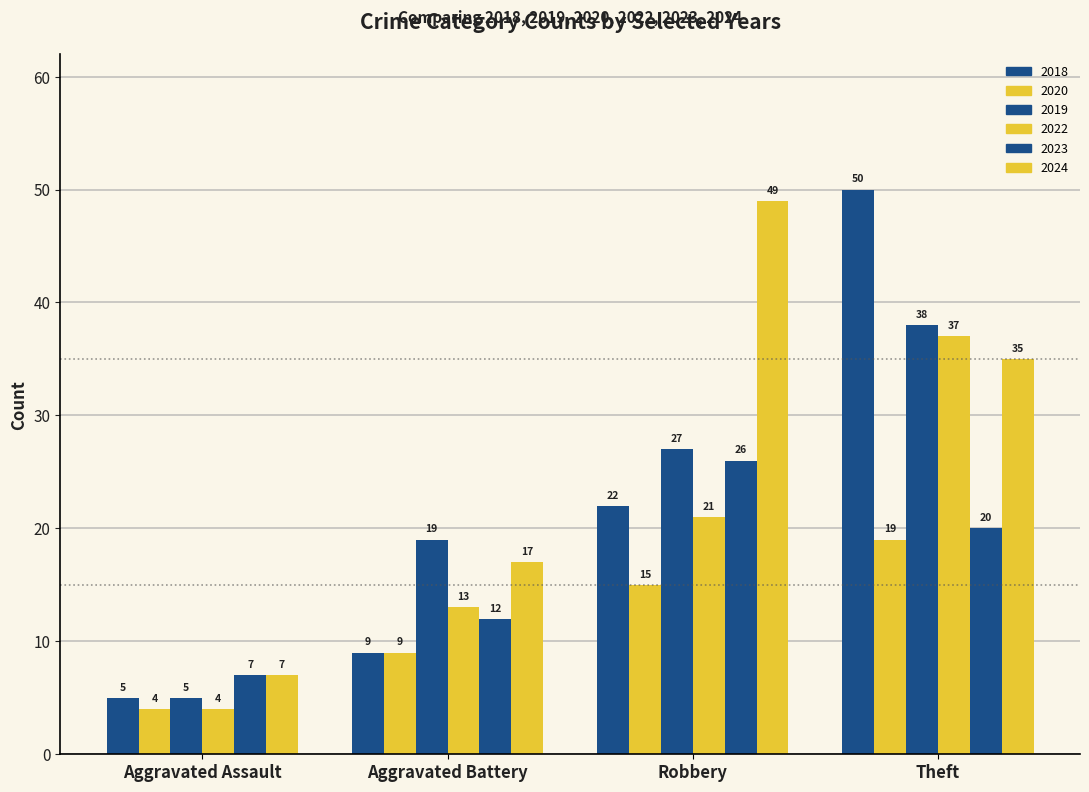

Does the chart contain any negative values?

No